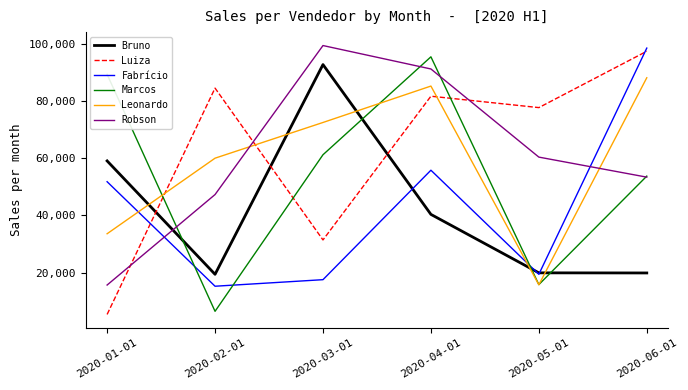

How many times do Luiza and Bruno cross each other?

3